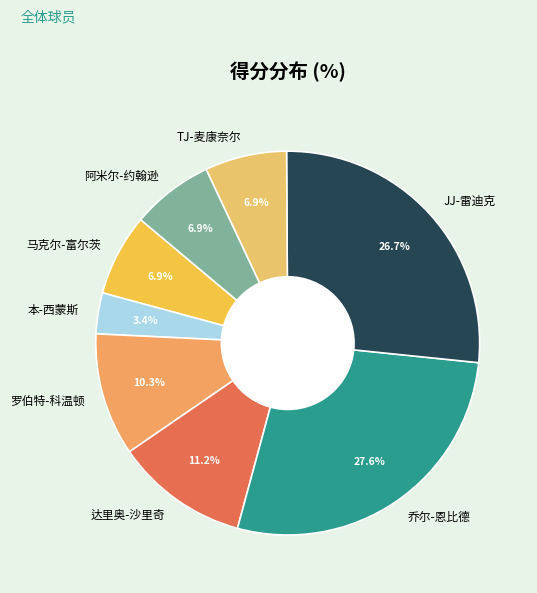

Between TJ-麦康奈尔 and 达里奥-沙里奇, which is larger?

达里奥-沙里奇